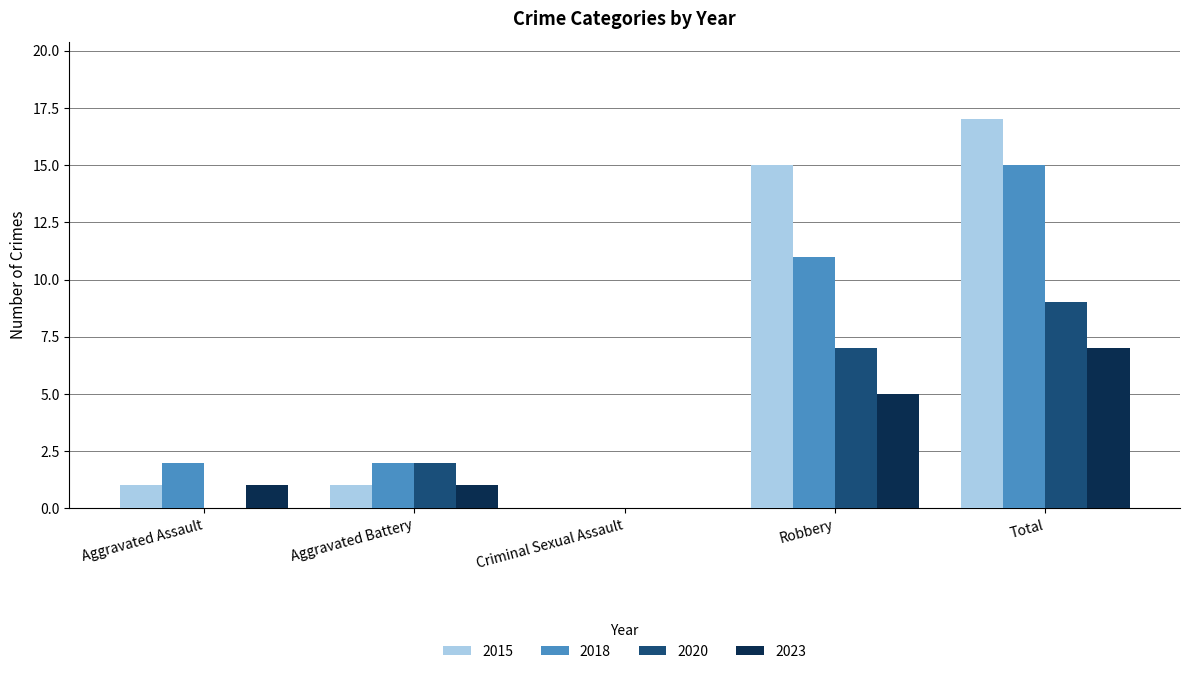

Reading right to left, extract all data points from this chart.

2015: 17	15	0	1	1
2018: 15	11	0	2	2
2020: 9	7	0	2	0
2023: 7	5	0	1	1